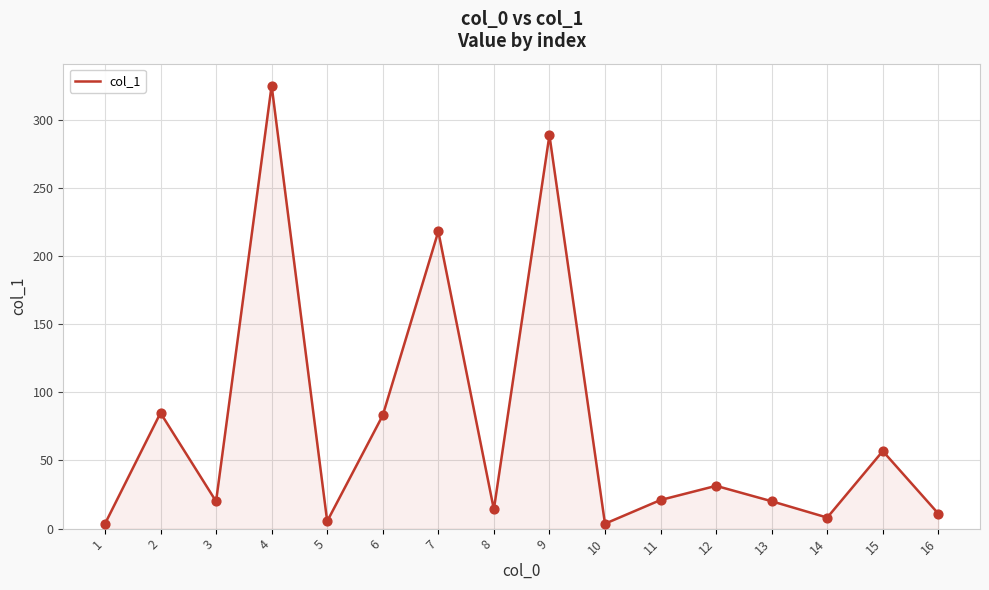

What is the ratio of the value at 15 to the value at 11?

2.7